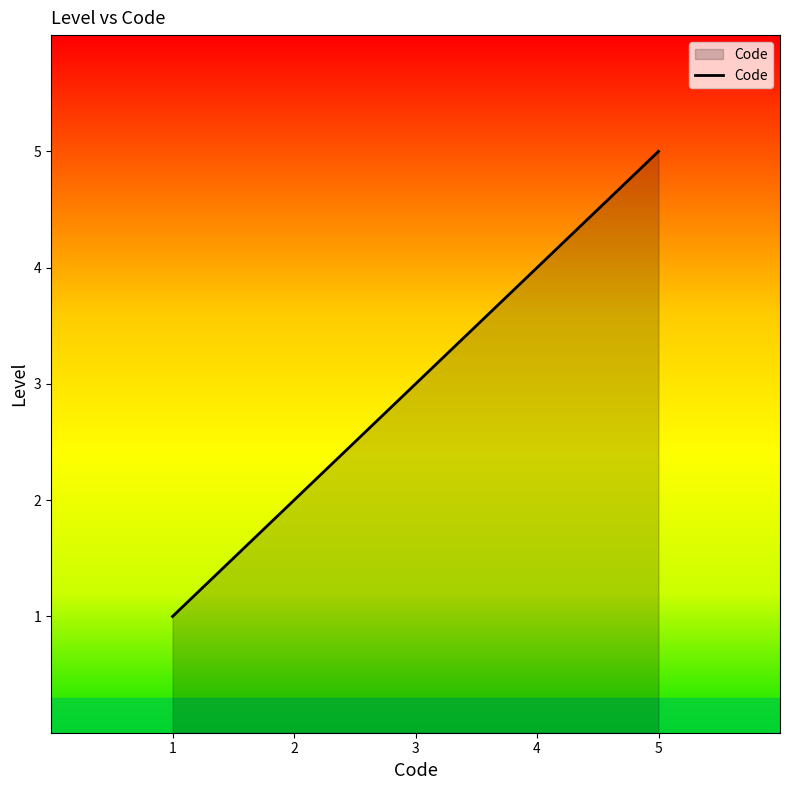

True or false: the data has more than 2 interior local peaks.

False